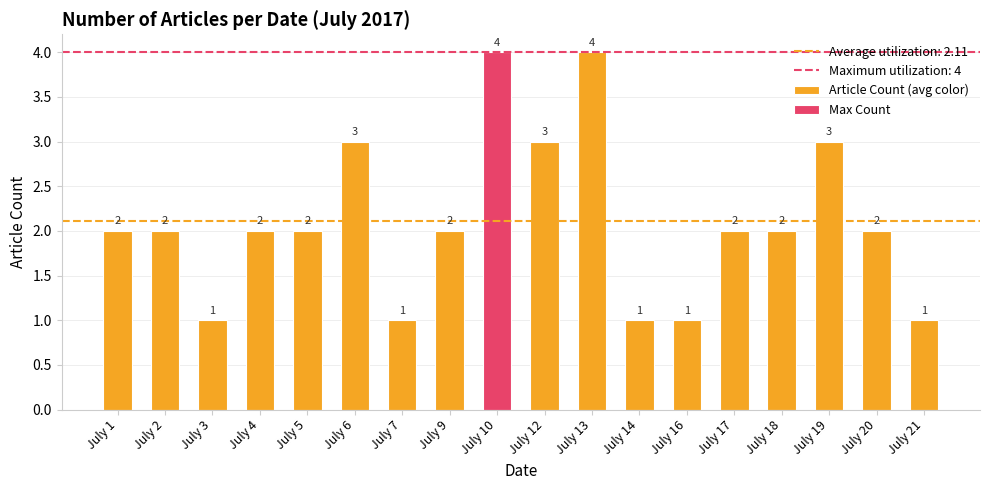

The chart shows a value of 1 at July 18. True or false?

False